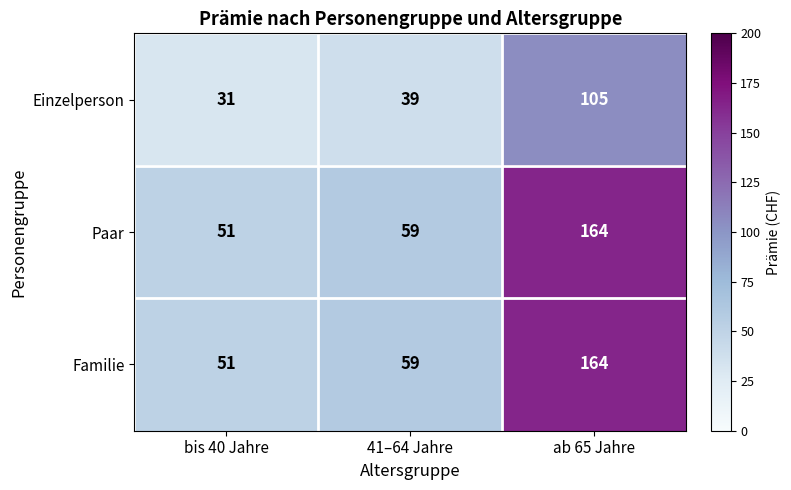

Reading right to left, list all the values displayed in this chart.

Einzelperson: ab 65 Jahre=105	41–64 Jahre=39	bis 40 Jahre=31
Paar: ab 65 Jahre=164	41–64 Jahre=59	bis 40 Jahre=51
Familie: ab 65 Jahre=164	41–64 Jahre=59	bis 40 Jahre=51